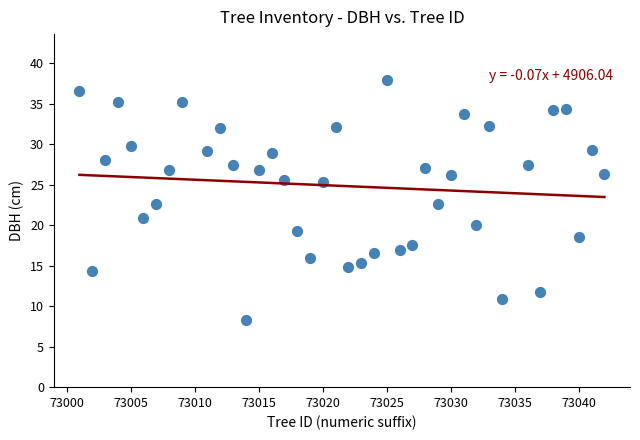

What is the range of X values (max minus min)?

41.0